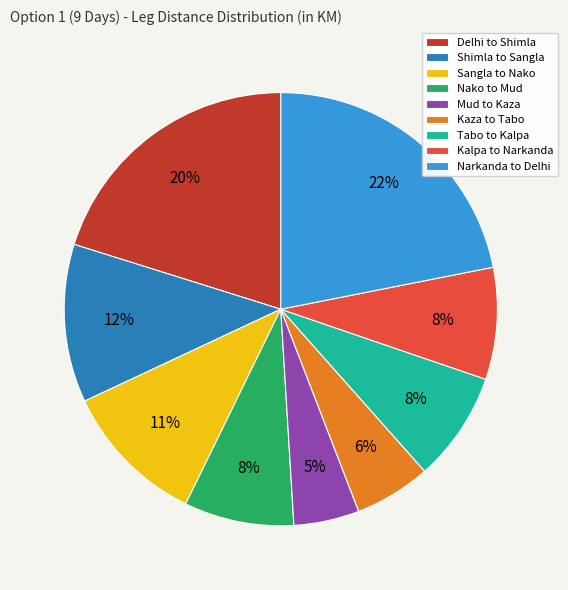

Approximately how many times larger is the value at Kalpa to Narkanda compared to Narkanda to Delhi?

0.4